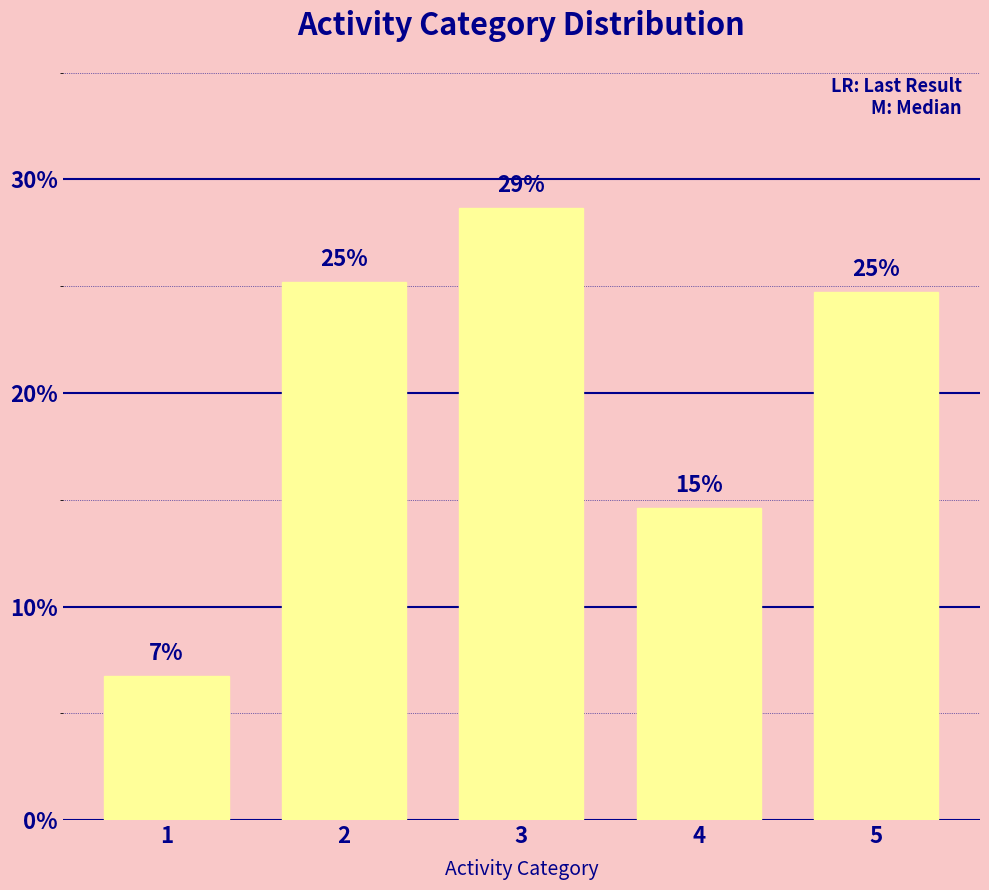

Reading left to right, extract all data points from this chart.

1=6.7	2=25.2	3=28.7	4=14.6	5=24.7